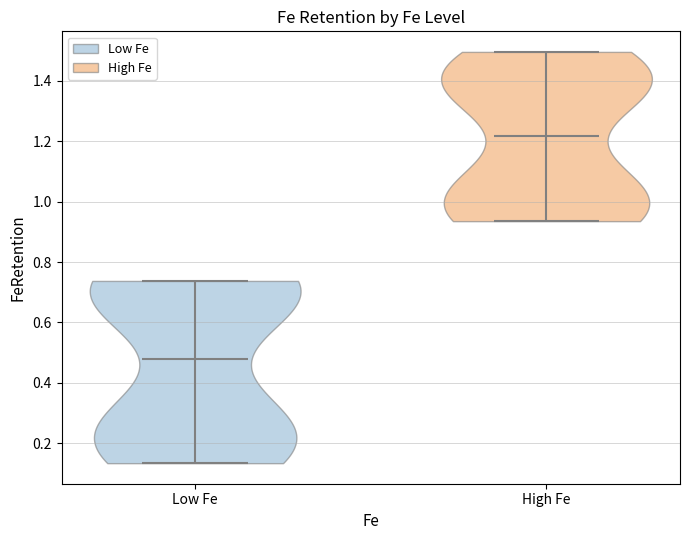

What is the highest point the violin for High Fe reaches on the y-axis? The values are not printed on the chart, so give them approximately, as read against the axis.

1.50